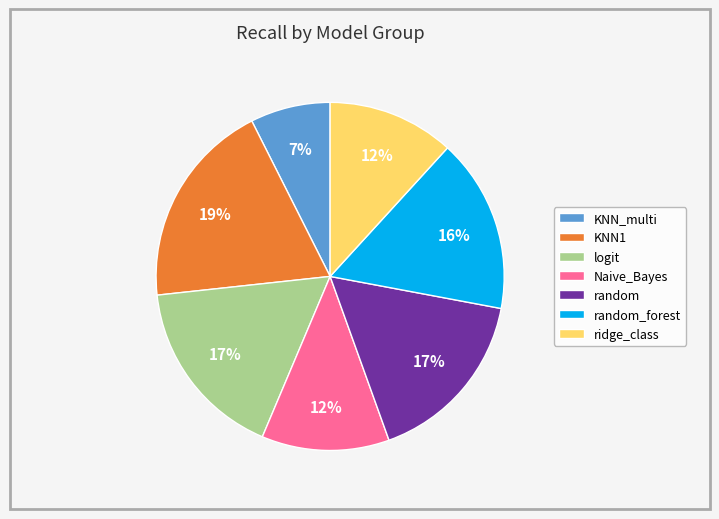

Which category has the biggest portion of the pie?

KNN1